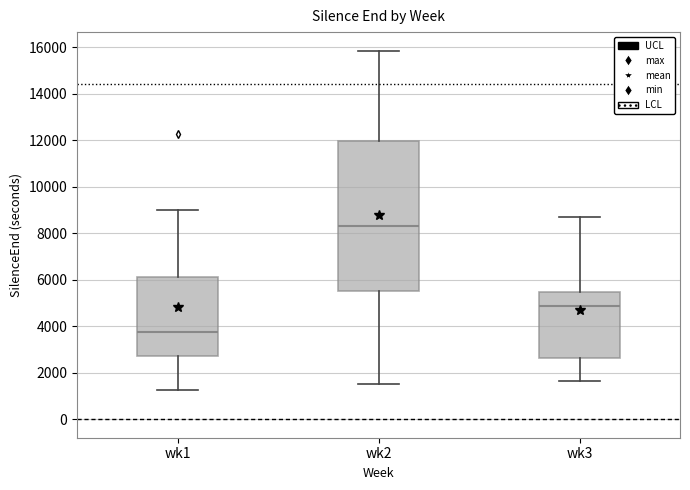

Which box is the tallest, from its lower edge to its upper edge?

wk2